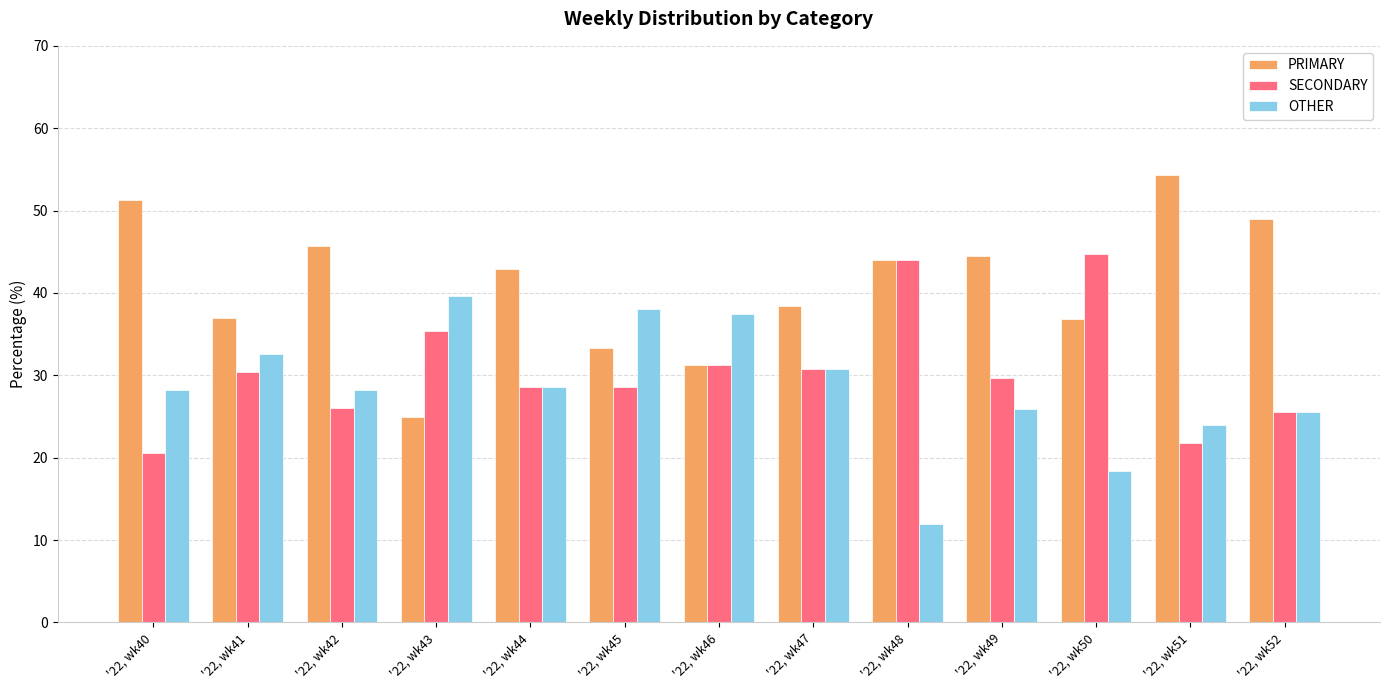

Are the bars grouped side by side (vs. stacked)?

Yes